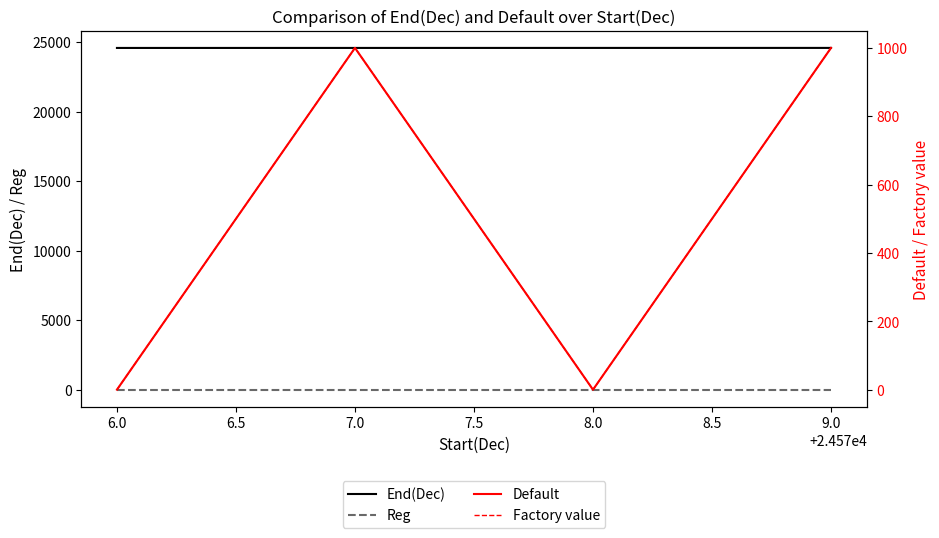

What are all the series names shown in the legend?

End(Dec), Reg, Default, Factory value